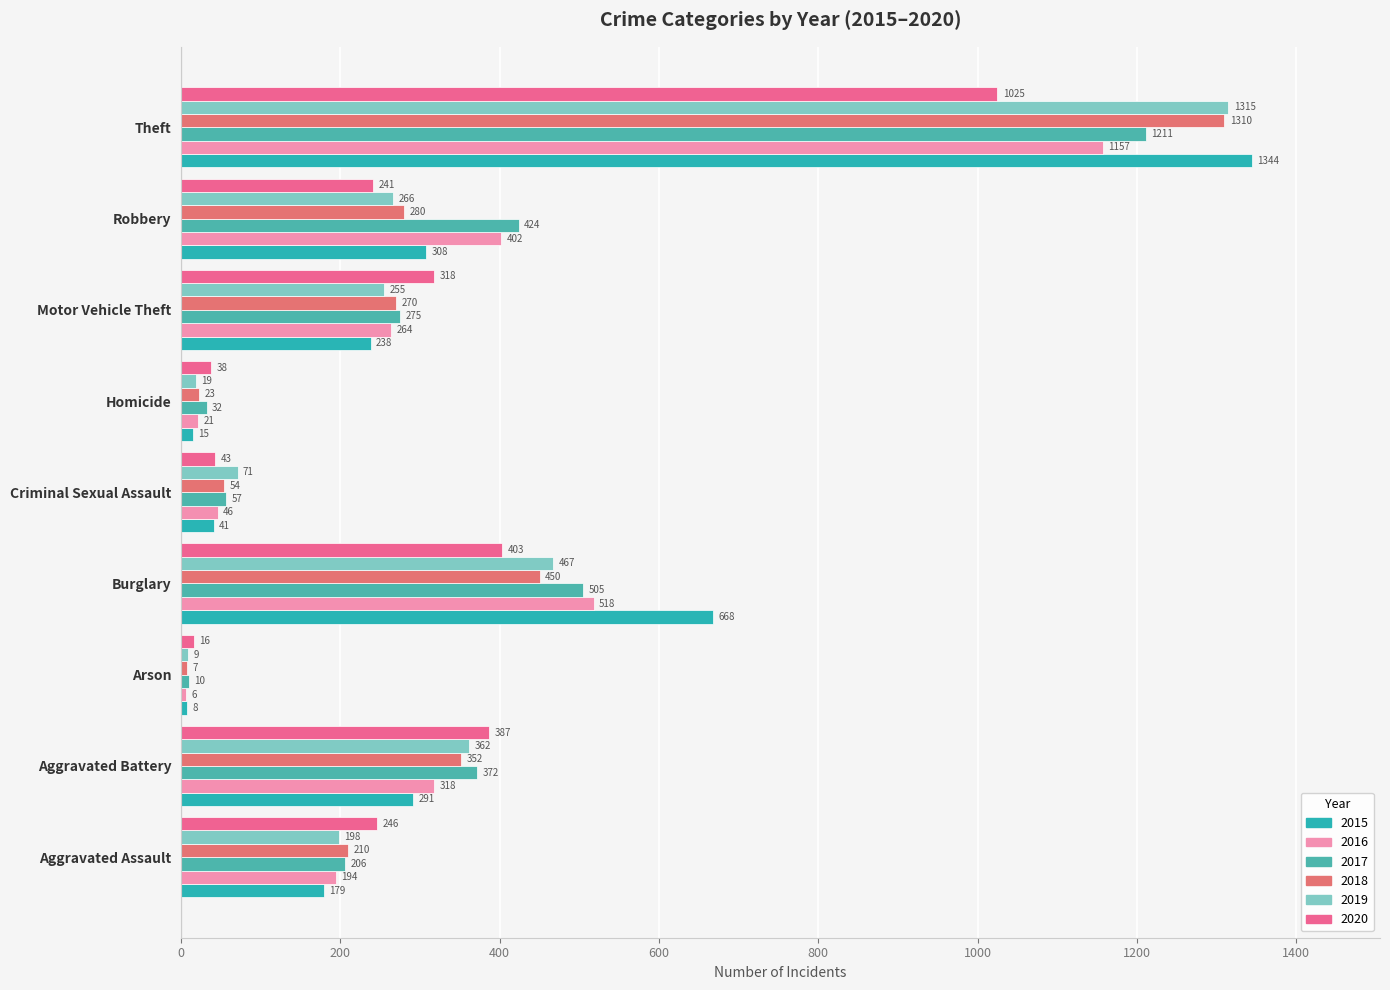

Rank the series by their maximum value, from highest to lowest.

2015, 2019, 2018, 2017, 2016, 2020